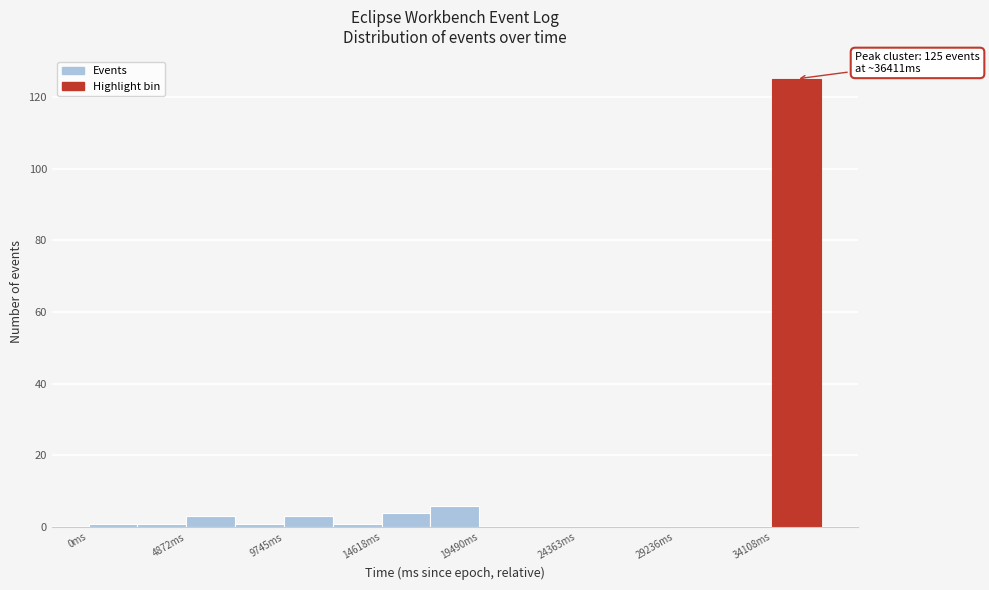

Over which range of the x-axis is the bar tallest?

34000 to 36500